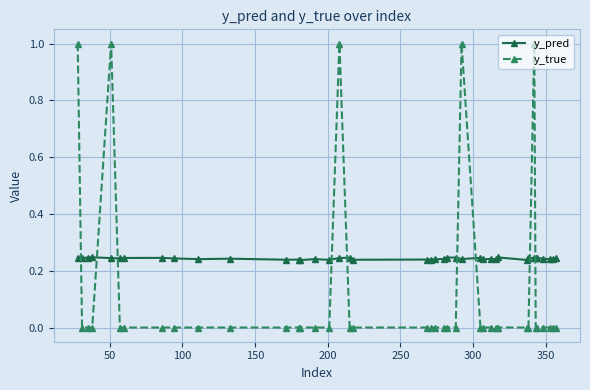

What is the difference between the maximum and second lowest values in the y_true series?

1.0